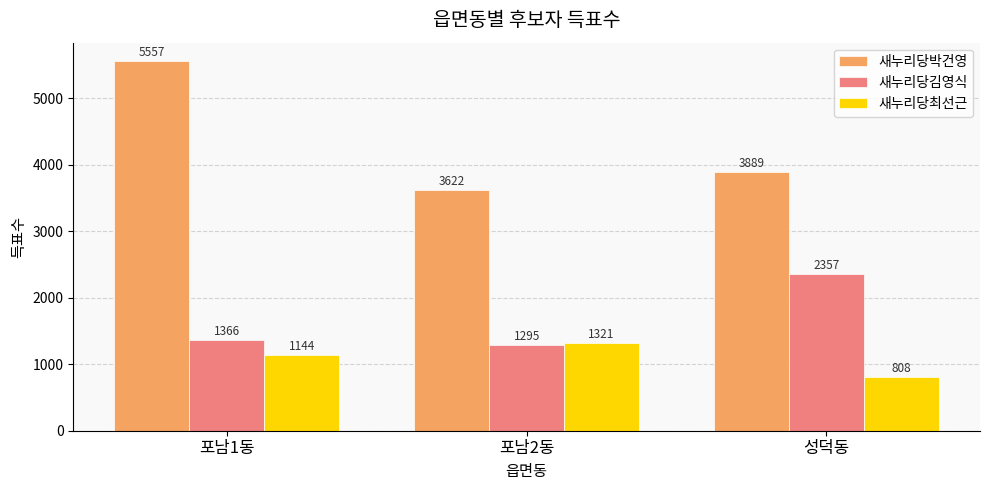

What is the total value across all series at 포남2동?

6238